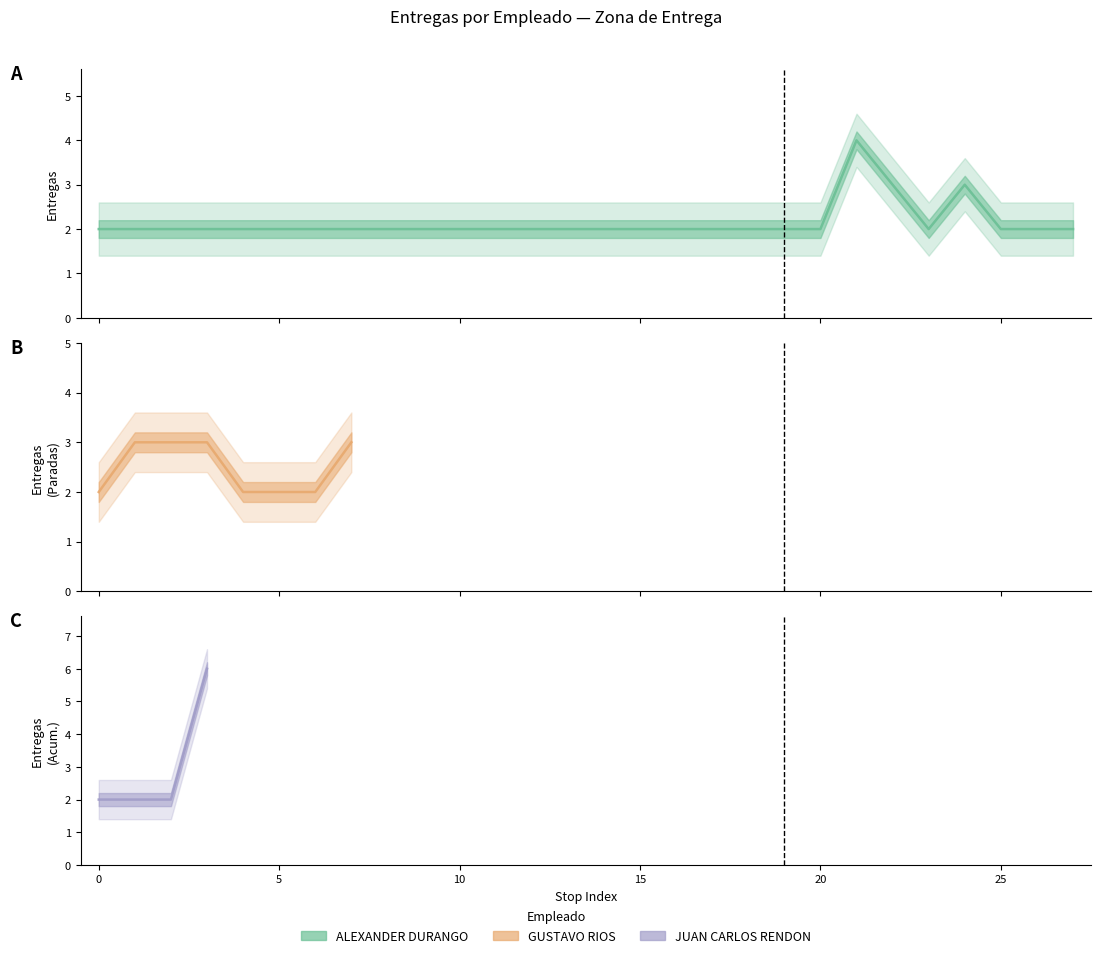

What is the maximum value shown in the chart?

6.0